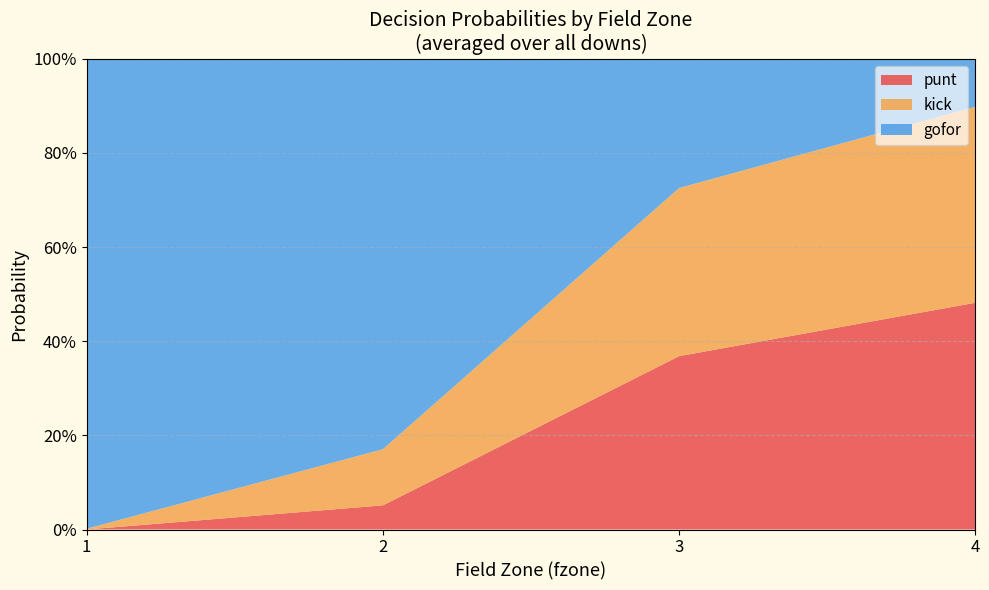

What are all the series names shown in the legend?

punt, kick, gofor